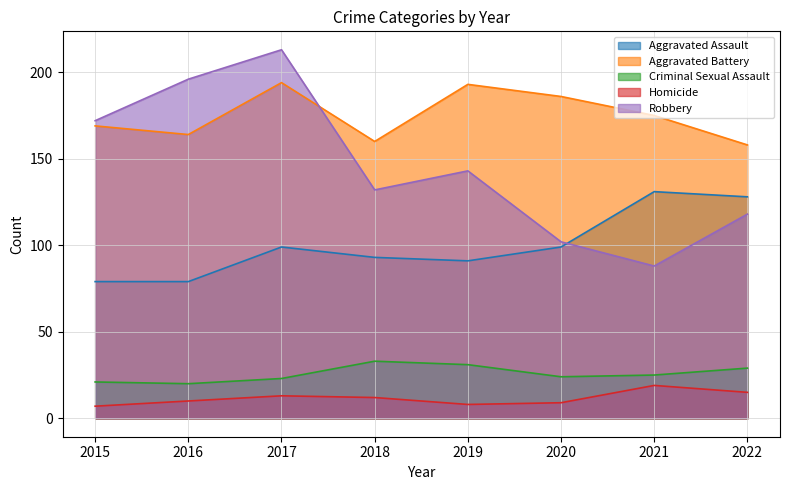

At how many categories does at least one series exceed 136?

8